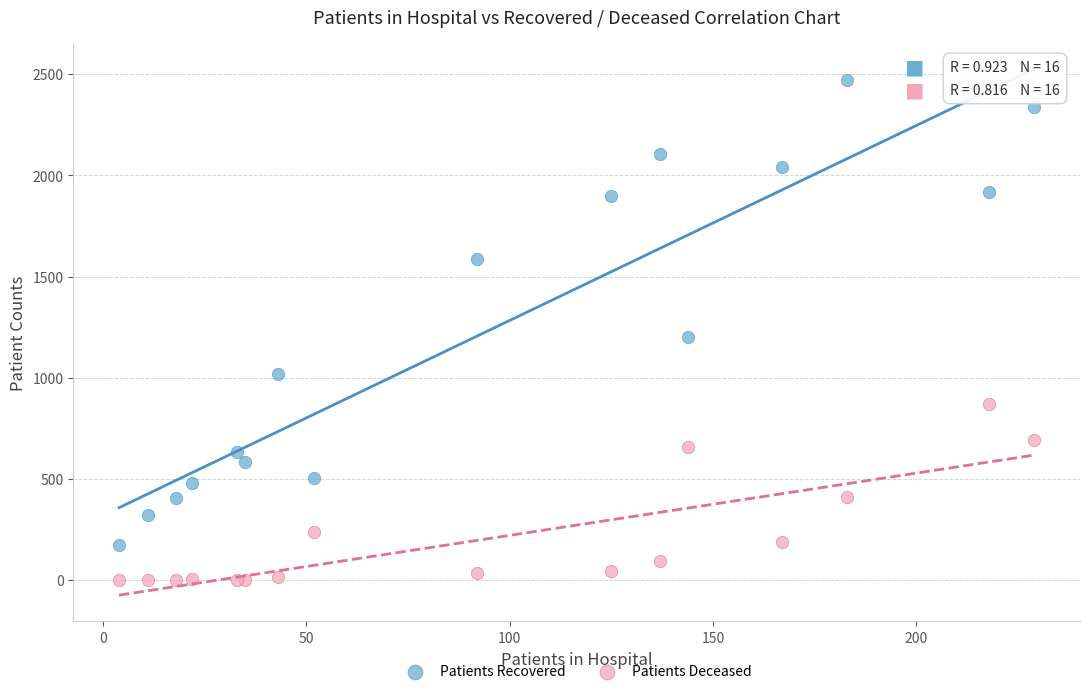

Across all series, what Y value is closest to 1234?

1201